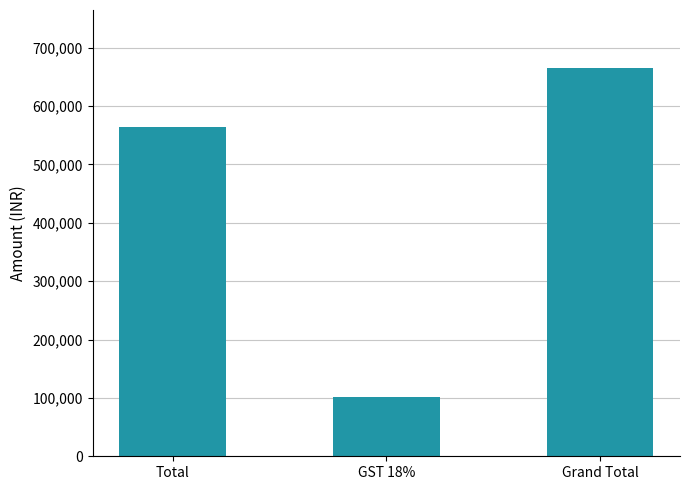

What is the greatest value displayed?

664788.4